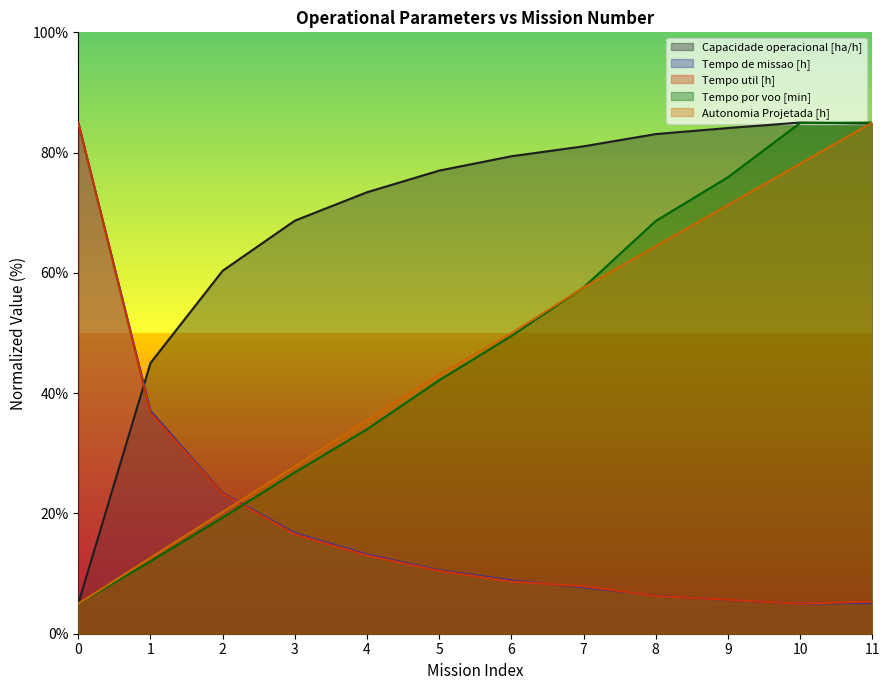

What is the maximum value shown in the chart?

85.0